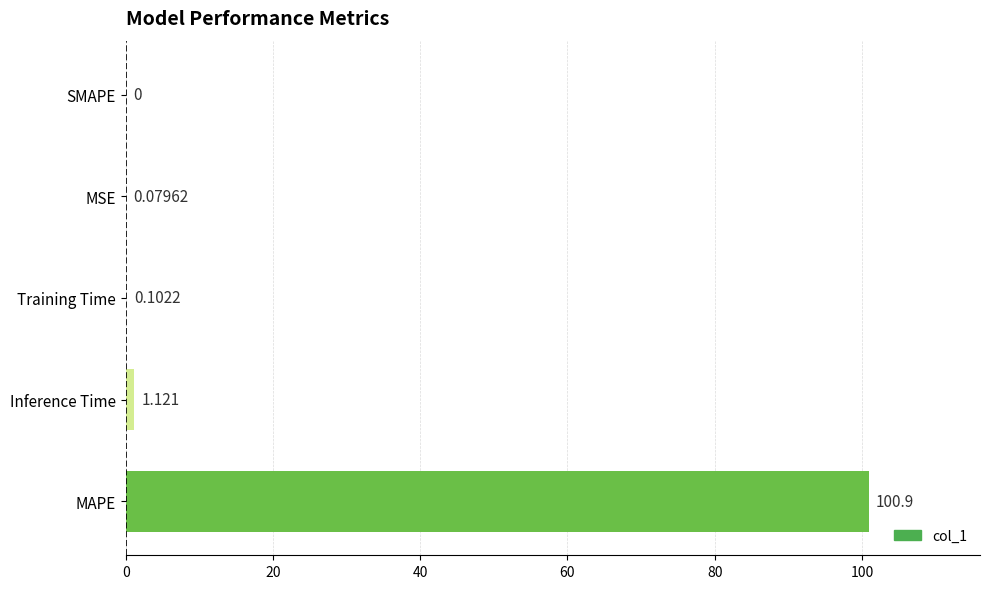

Between SMAPE and Training Time, which is larger?

Training Time